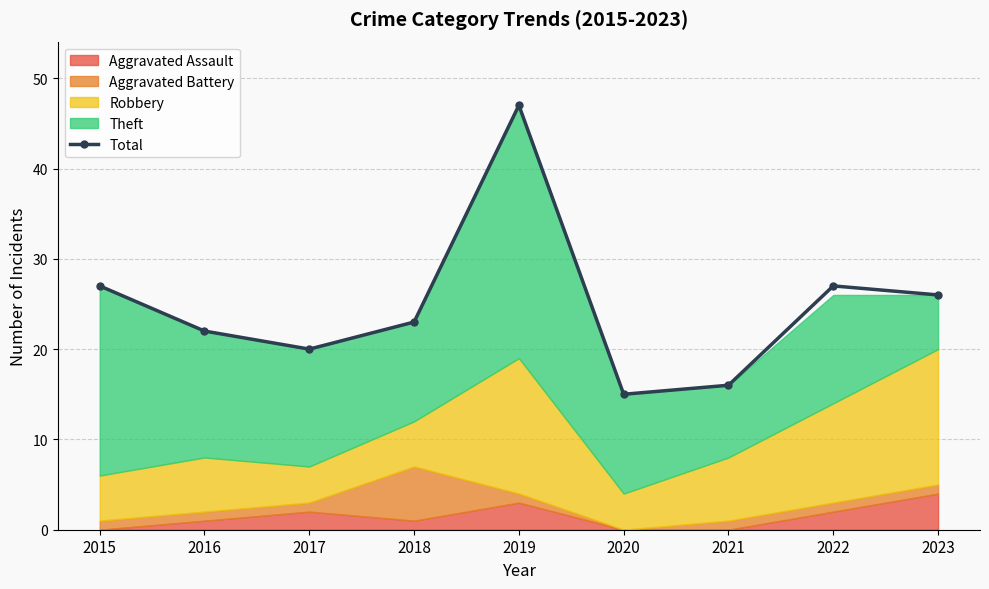

What is the value of the 3rd point from the left?

20